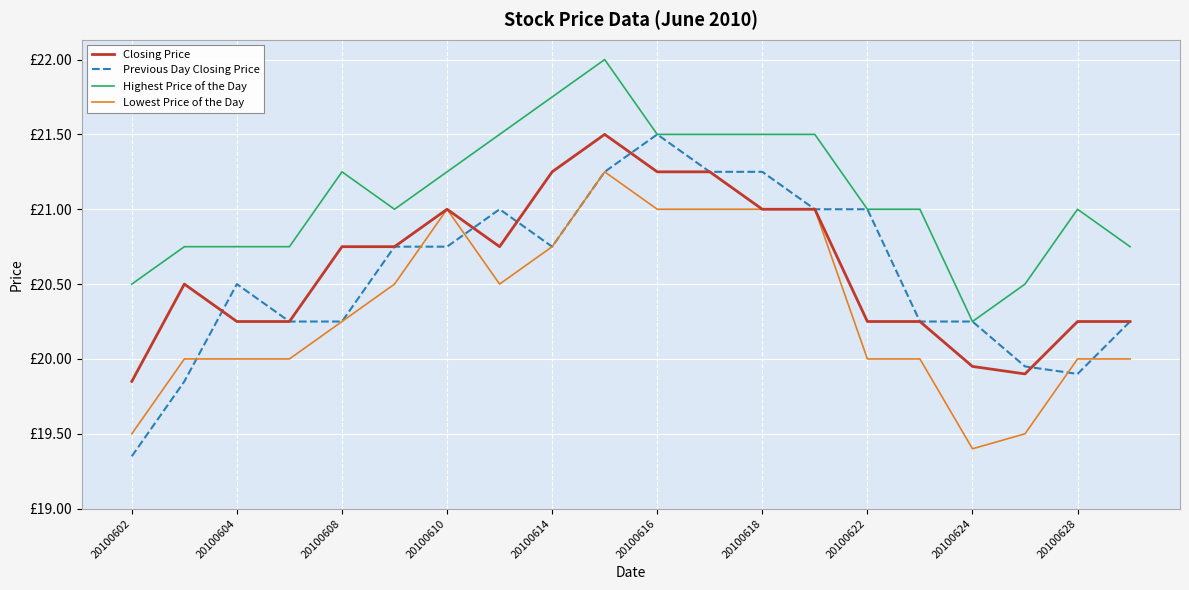

Which series ends up on top after the final intersection of Previous Day Closing Price and Lowest Price of the Day?

Previous Day Closing Price